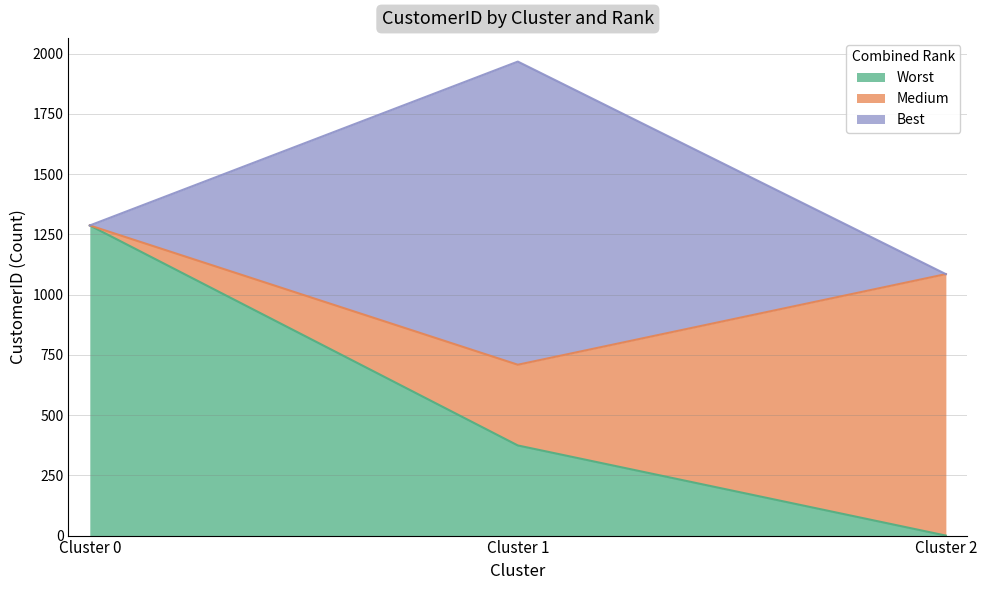

List the series in order of their overall mean, highest first.

Worst, Medium, Best